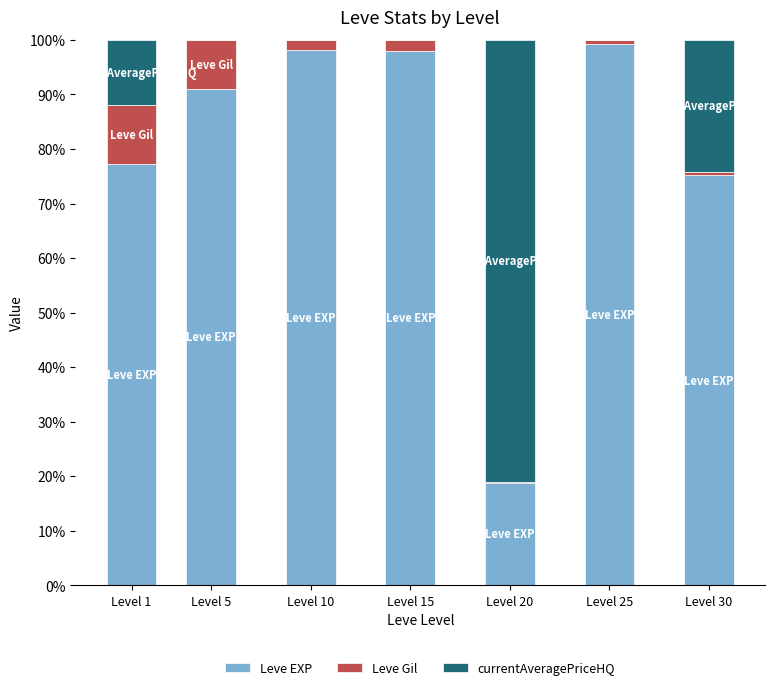

Where is Leve EXP nearest to the value 59?

Level 30